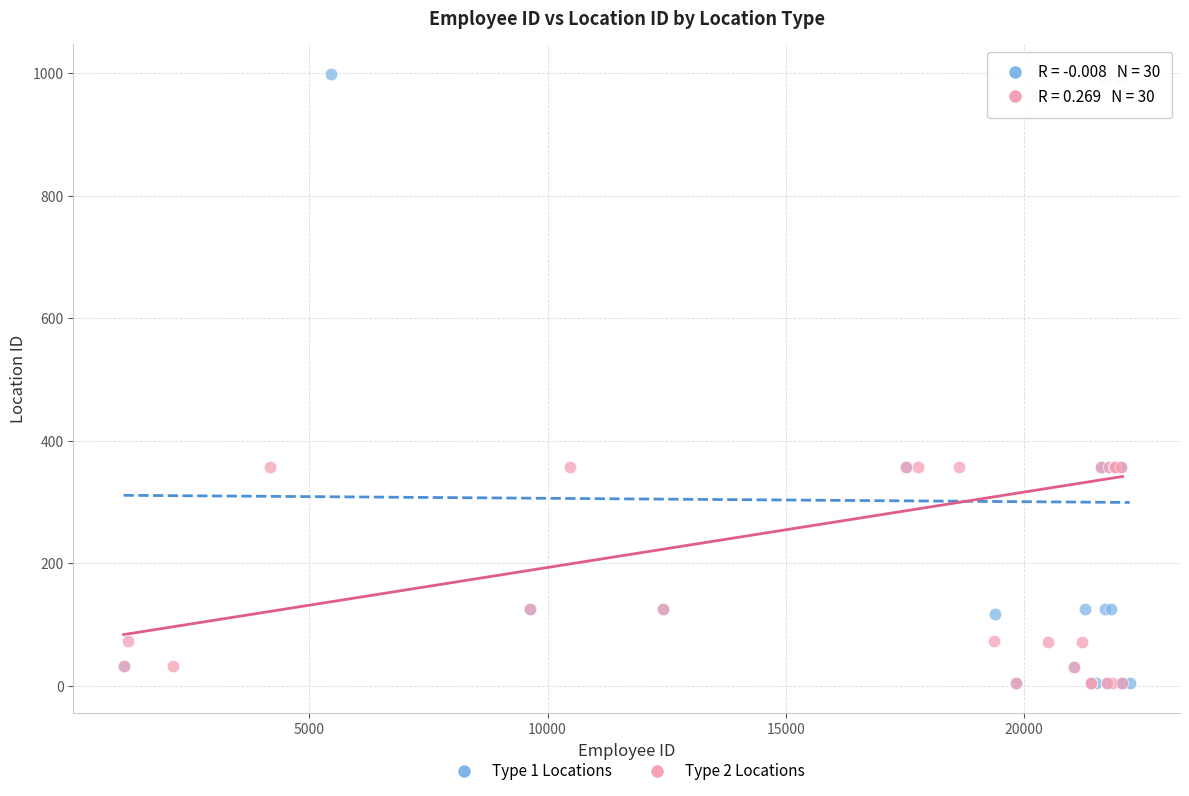

Which series has the largest Y range (max minus min)?

Type 1 Locations